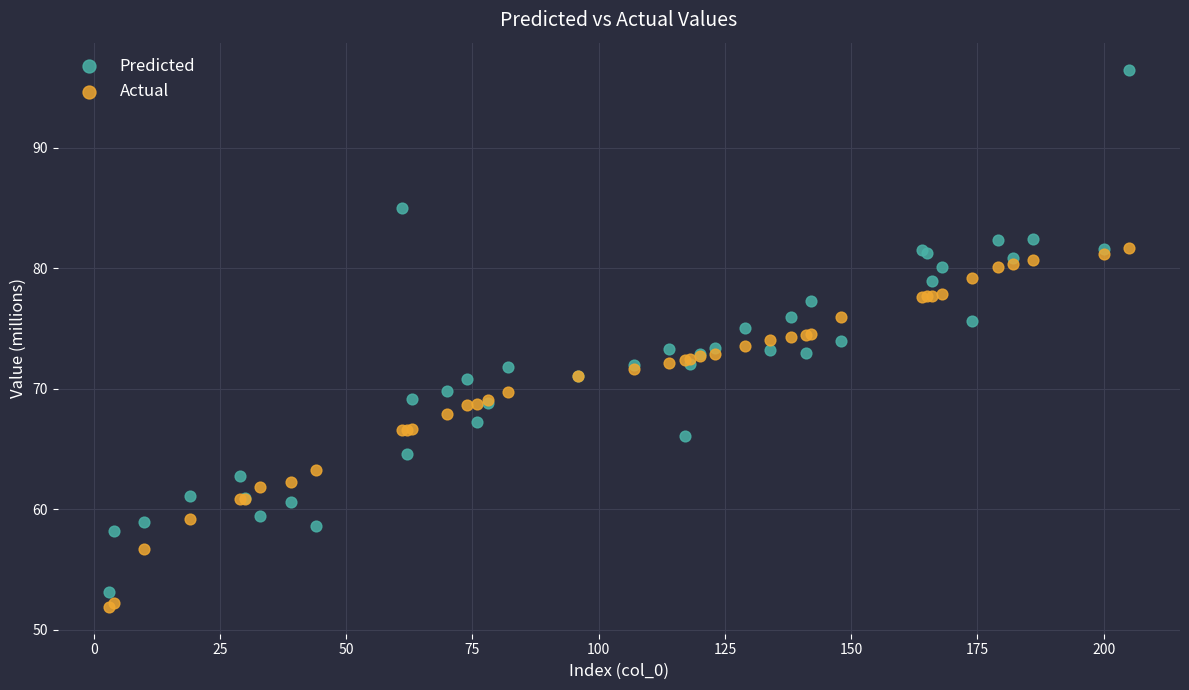

Which series reaches the maximum Y coordinate?

Predicted